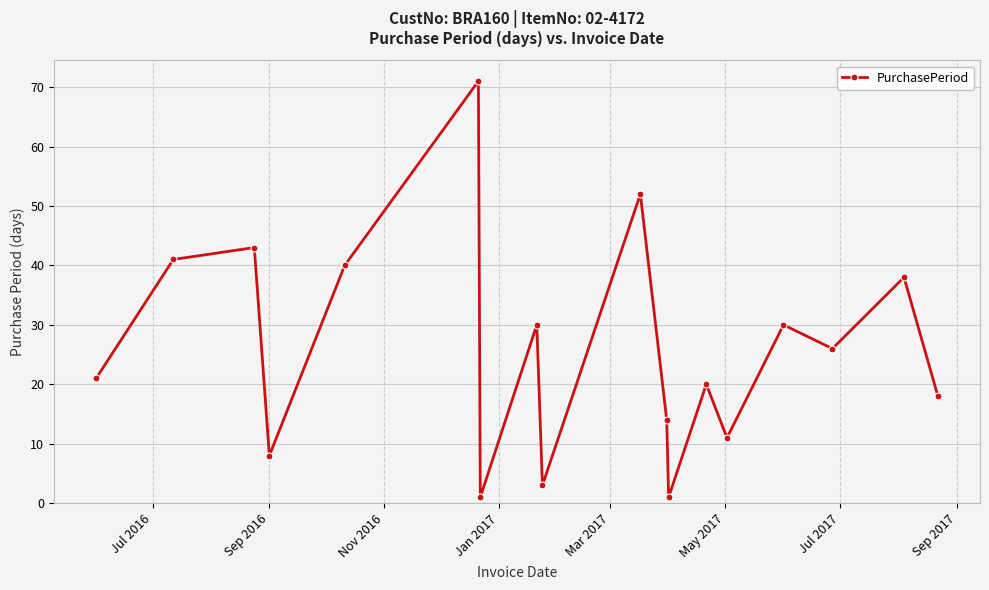

What is the sum of all values?

468